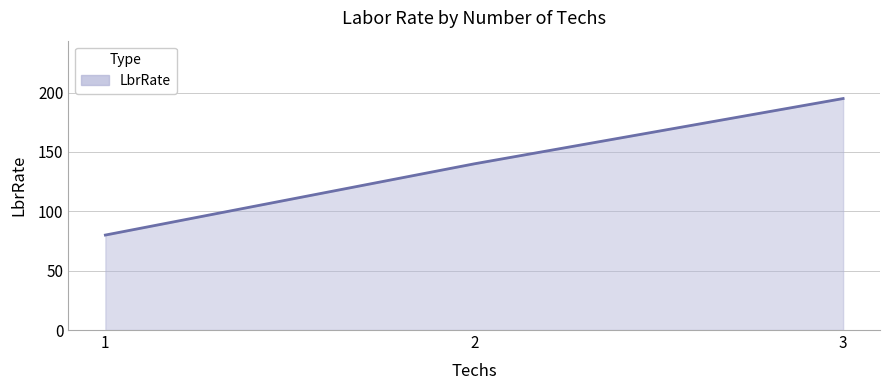

List the labels in order of value, smallest first.

1, 2, 3